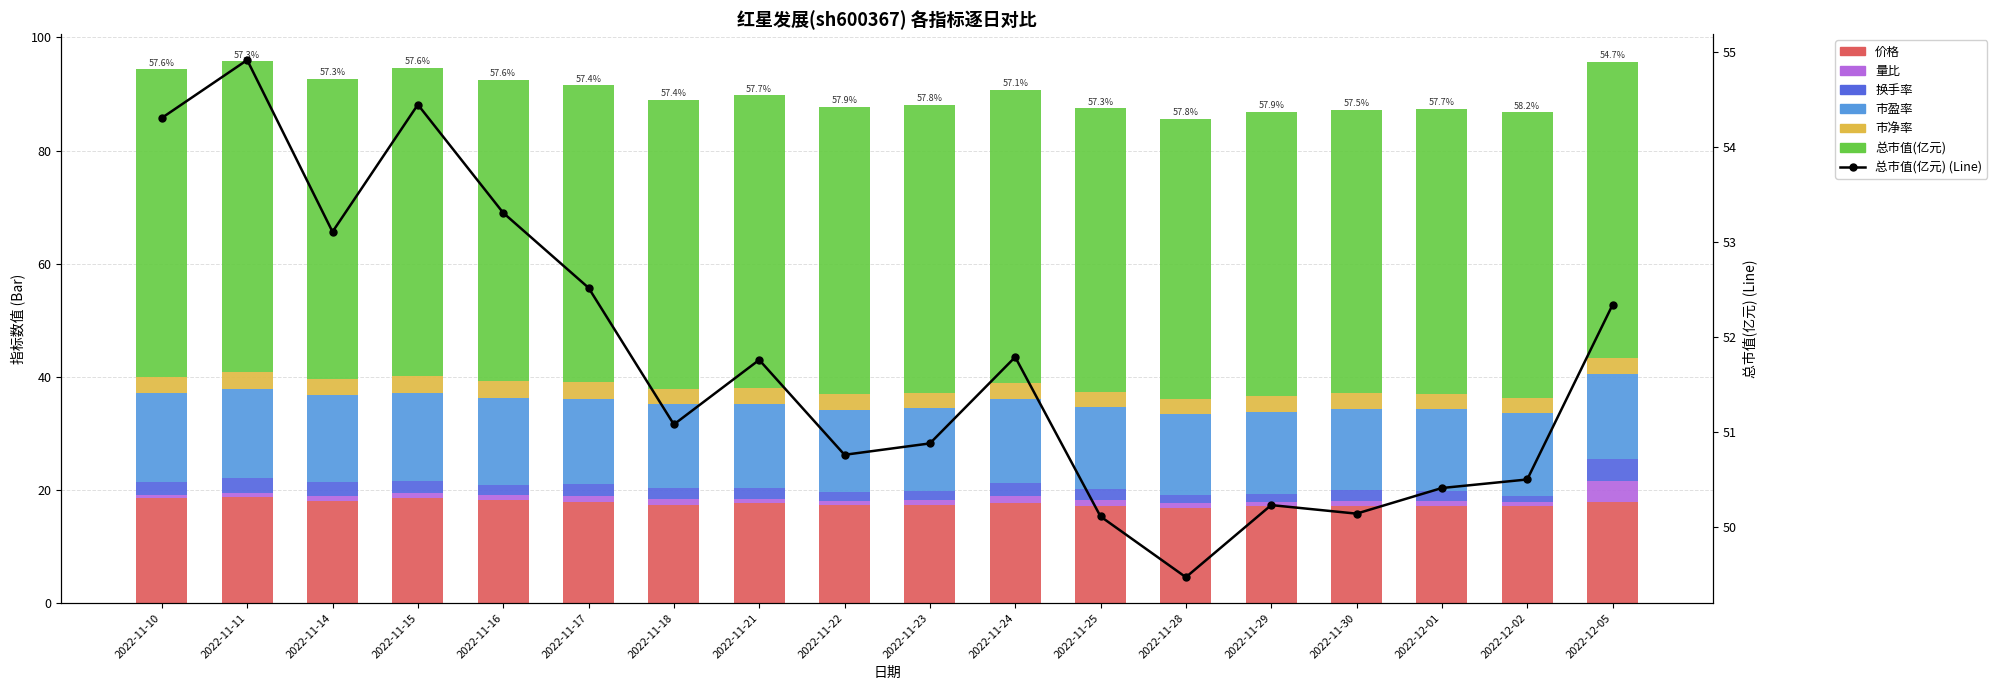

Reading right to left, what are all the values shown in this chart?

价格: 2022-12-05=17.9	2022-12-02=17.2	2022-12-01=17.2	2022-11-30=17.1	2022-11-29=17.1	2022-11-28=16.9	2022-11-25=17.1	2022-11-24=17.7	2022-11-23=17.4	2022-11-22=17.3	2022-11-21=17.6	2022-11-18=17.4	2022-11-17=17.9	2022-11-16=18.2	2022-11-15=18.6	2022-11-14=18.1	2022-11-11=18.7	2022-11-10=18.5
量比: 2022-12-05=3.7	2022-12-02=0.7	2022-12-01=0.9	2022-11-30=1.0	2022-11-29=0.8	2022-11-28=0.8	2022-11-25=1.1	2022-11-24=1.2	2022-11-23=0.8	2022-11-22=0.8	2022-11-21=0.8	2022-11-18=0.9	2022-11-17=0.9	2022-11-16=0.8	2022-11-15=0.8	2022-11-14=0.9	2022-11-11=0.7	2022-11-10=0.6
换手率: 2022-12-05=3.9	2022-12-02=1.1	2022-12-01=1.6	2022-11-30=1.8	2022-11-29=1.4	2022-11-28=1.5	2022-11-25=2.0	2022-11-24=2.3	2022-11-23=1.6	2022-11-22=1.5	2022-11-21=1.8	2022-11-18=2.1	2022-11-17=2.2	2022-11-16=1.9	2022-11-15=2.1	2022-11-14=2.5	2022-11-11=2.6	2022-11-10=2.3
市盈率: 2022-12-05=15.1	2022-12-02=14.6	2022-12-01=14.5	2022-11-30=14.4	2022-11-29=14.5	2022-11-28=14.3	2022-11-25=14.4	2022-11-24=14.9	2022-11-23=14.7	2022-11-22=14.6	2022-11-21=14.9	2022-11-18=14.7	2022-11-17=15.1	2022-11-16=15.4	2022-11-15=15.7	2022-11-14=15.3	2022-11-11=15.8	2022-11-10=15.7
市净率: 2022-12-05=2.8	2022-12-02=2.7	2022-12-01=2.7	2022-11-30=2.7	2022-11-29=2.7	2022-11-28=2.7	2022-11-25=2.7	2022-11-24=2.8	2022-11-23=2.8	2022-11-22=2.8	2022-11-21=2.8	2022-11-18=2.8	2022-11-17=2.9	2022-11-16=2.9	2022-11-15=3.0	2022-11-14=2.9	2022-11-11=3.0	2022-11-10=2.9
总市值(亿元): 2022-12-05=52.3	2022-12-02=50.5	2022-12-01=50.4	2022-11-30=50.1	2022-11-29=50.2	2022-11-28=49.5	2022-11-25=50.1	2022-11-24=51.8	2022-11-23=50.9	2022-11-22=50.8	2022-11-21=51.8	2022-11-18=51.1	2022-11-17=52.5	2022-11-16=53.3	2022-11-15=54.5	2022-11-14=53.1	2022-11-11=54.9	2022-11-10=54.3